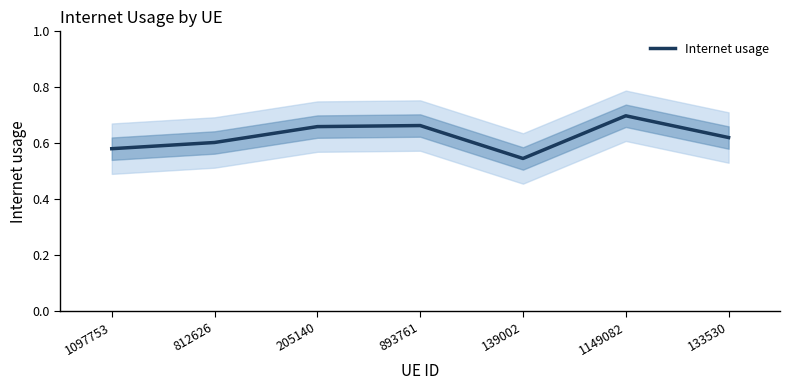

Between 139002 and 133530, which is larger?

133530